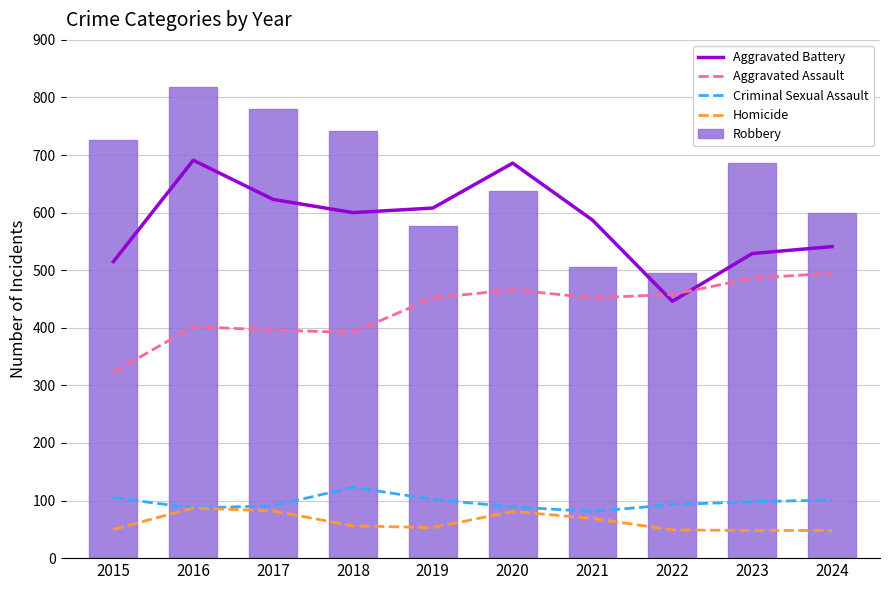

At 2019, list the series in order from largest to smallest.

Aggravated Battery, Robbery, Aggravated Assault, Criminal Sexual Assault, Homicide